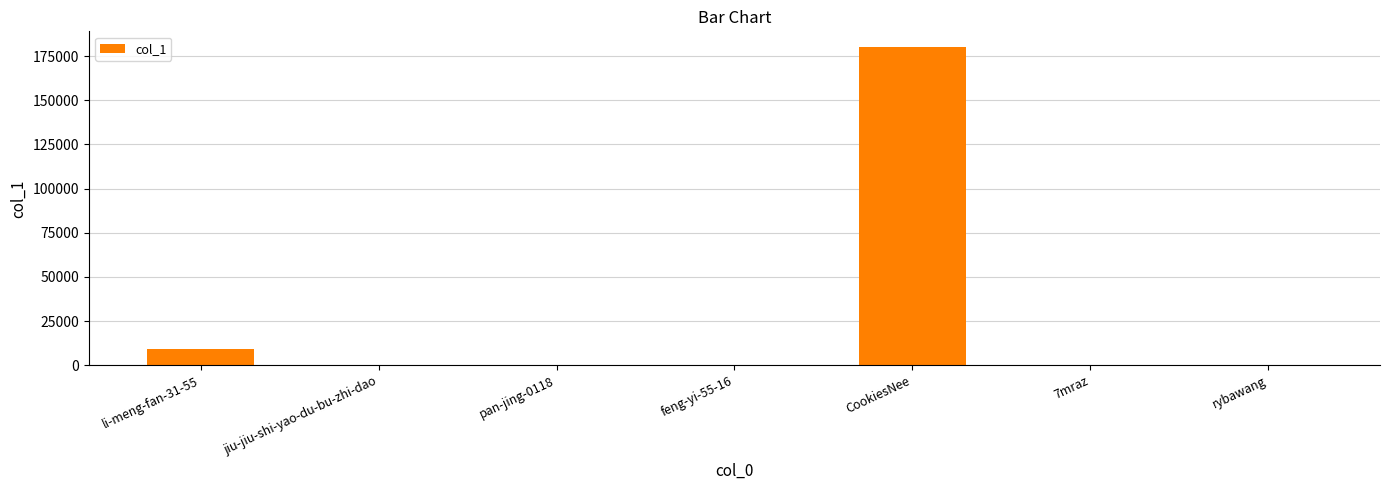

Which has a higher value, jiu-jiu-shi-yao-du-bu-zhi-dao or CookiesNee?

CookiesNee